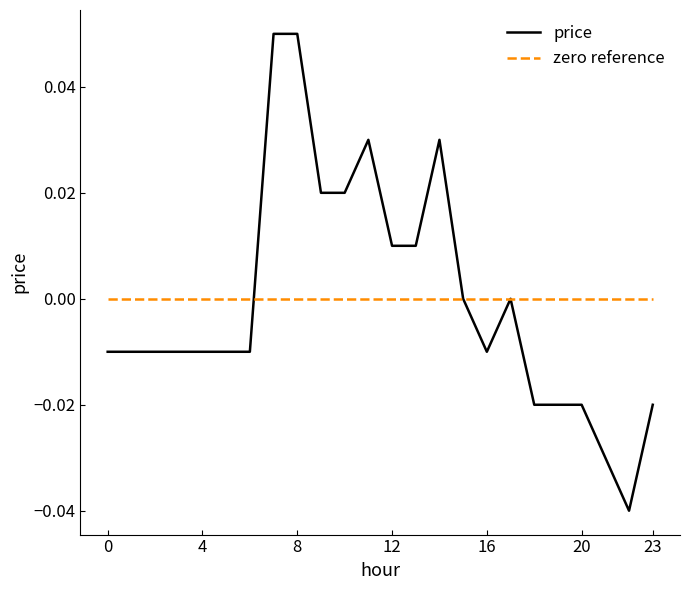

Which series has the widest spread of values?

price